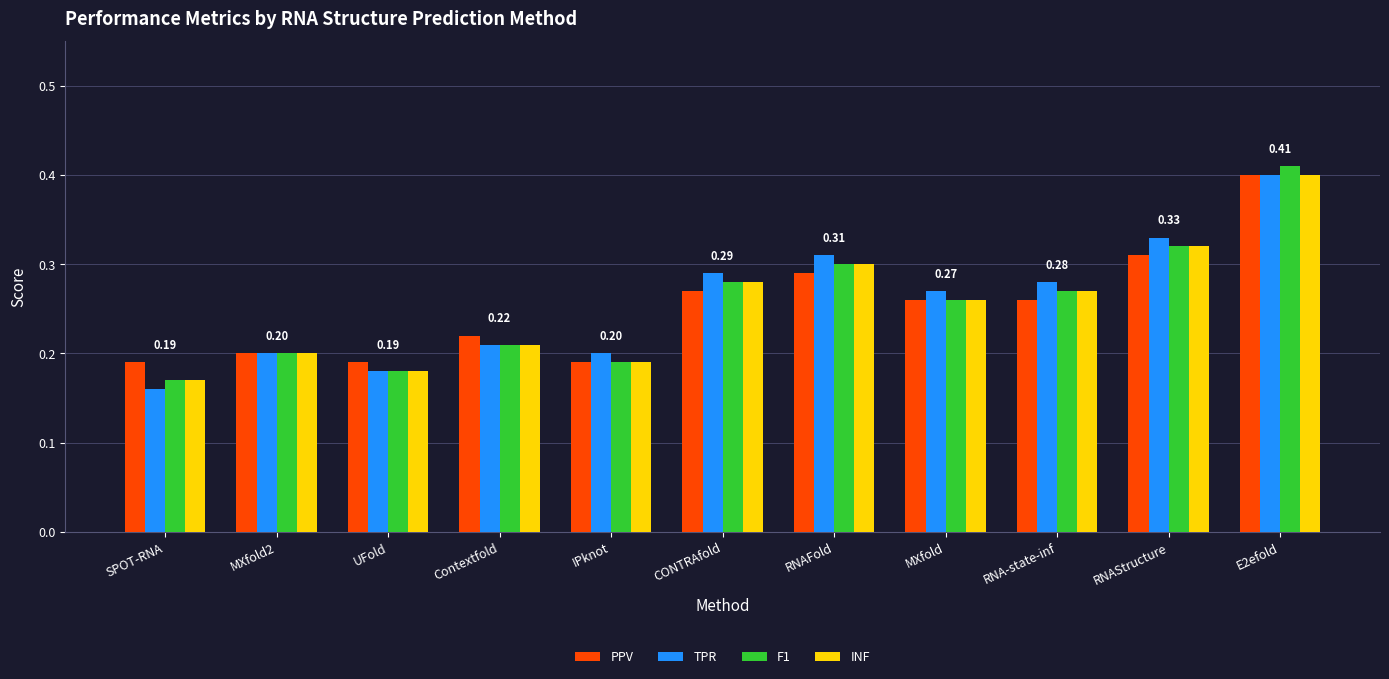

Which series changed the most between SPOT-RNA and RNAFold?

TPR